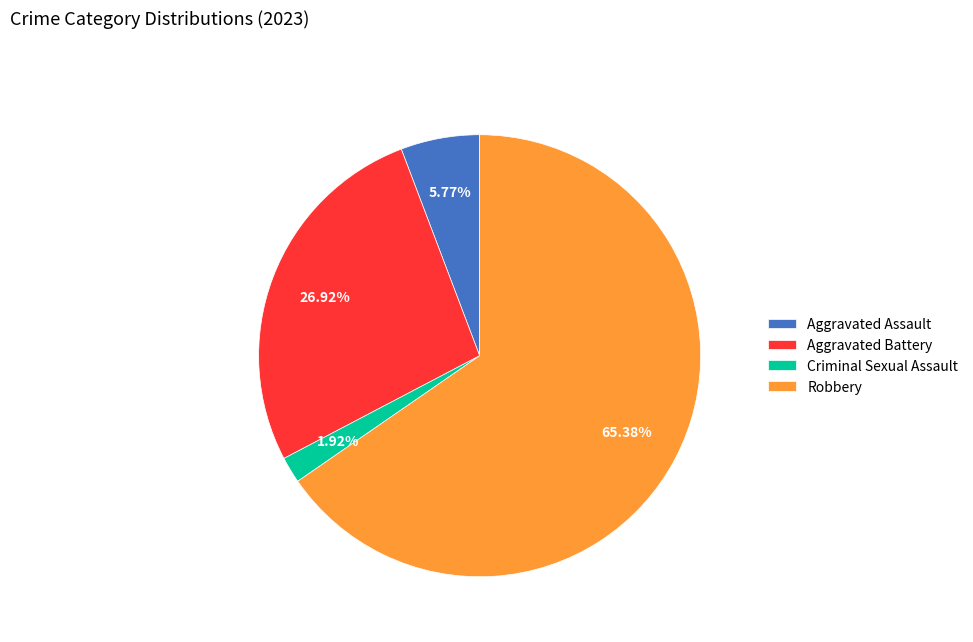

What is the largest slice in the pie chart?

Robbery